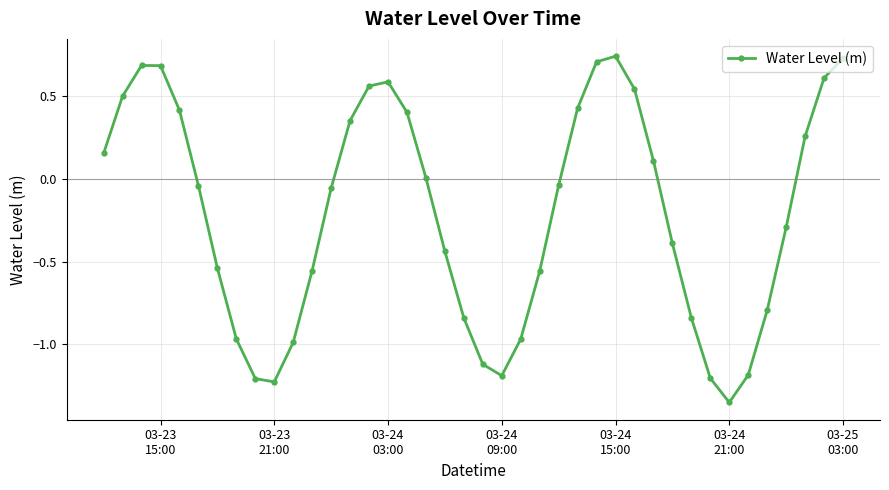

What is the difference between the maximum and minimum values?

2.1